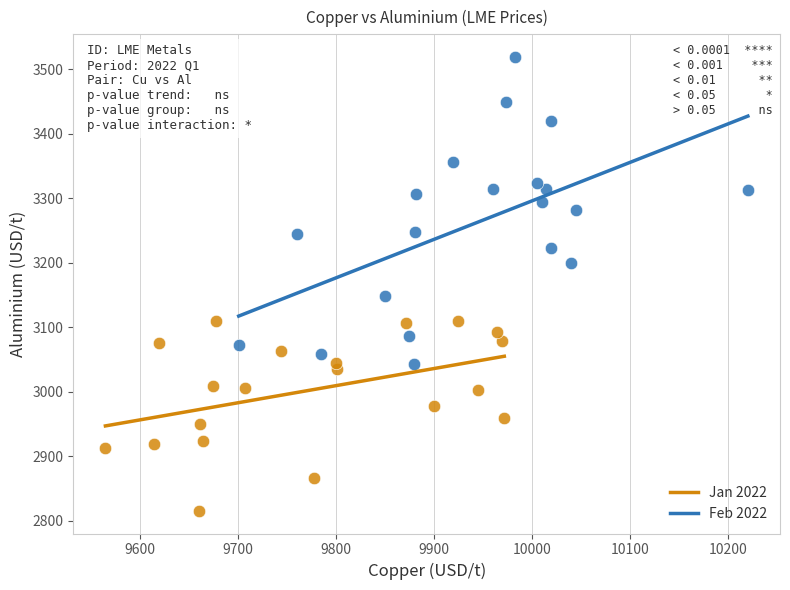

Which series contains the lowest Y value?

Jan 2022